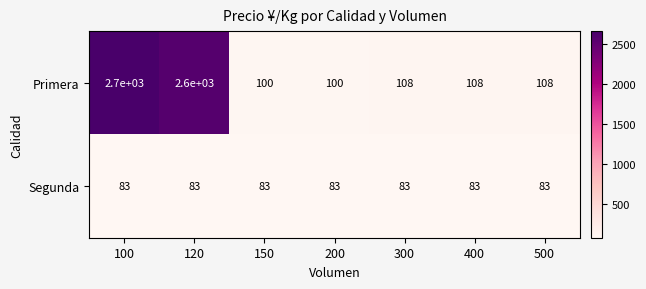

True or false: Segunda has a value of 83 at 500.

True